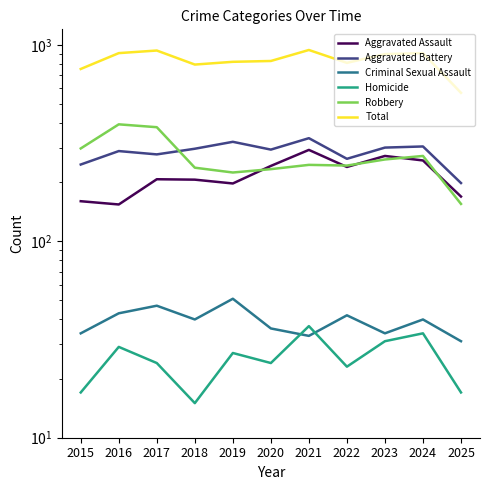

What is the spread (max minus min) of values at 2022?

787